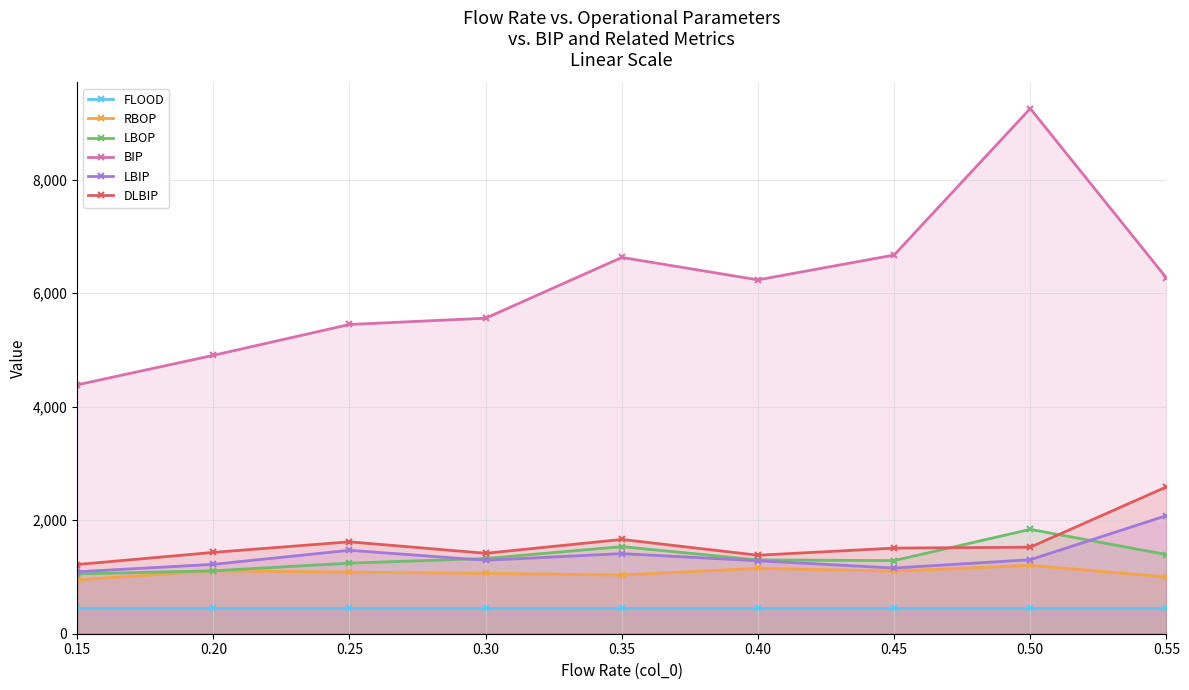

Reading left to right, extract all data points from this chart.

FLOOD: 447.0	447.0	447.0	447.0	447.0	447.0	447.0	447.0	447.0
RBOP: 949.0	1108.0	1085.3	1063.2	1033.9	1152.5	1103.6	1203.0	1001.0
LBOP: 1053.0	1109.0	1244.0	1325.5	1534.8	1301.0	1288.4	1839.0	1395.0
BIP: 4385.0	4905.3	5448.8	5559.4	6630.3	6235.0	6672.6	9254.0	6269.0
LBIP: 1091.0	1222.3	1470.3	1294.0	1411.6	1285.5	1157.8	1304.0	2081.0
DLBIP: 1219.0	1433.0	1619.2	1417.3	1661.2	1382.8	1508.6	1525.0	2587.0